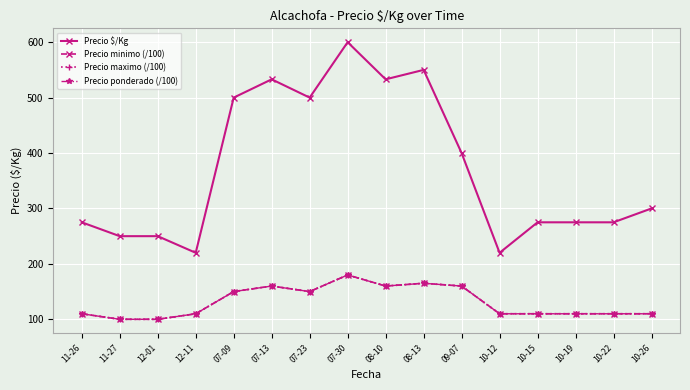

The Precio ponderado (/100) series shows 110 at 10-19. True or false?

True